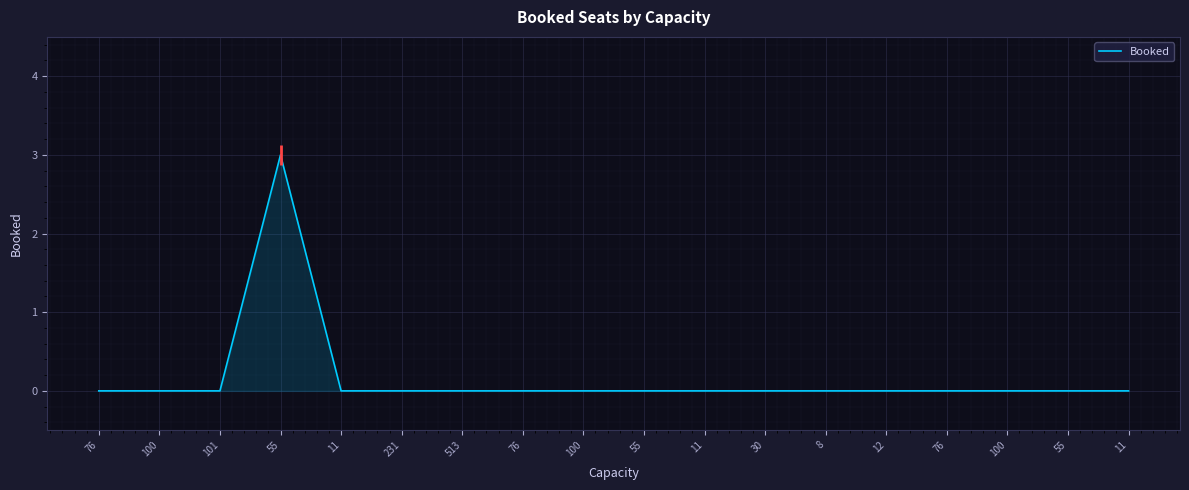

How many lines are shown in the chart?

1